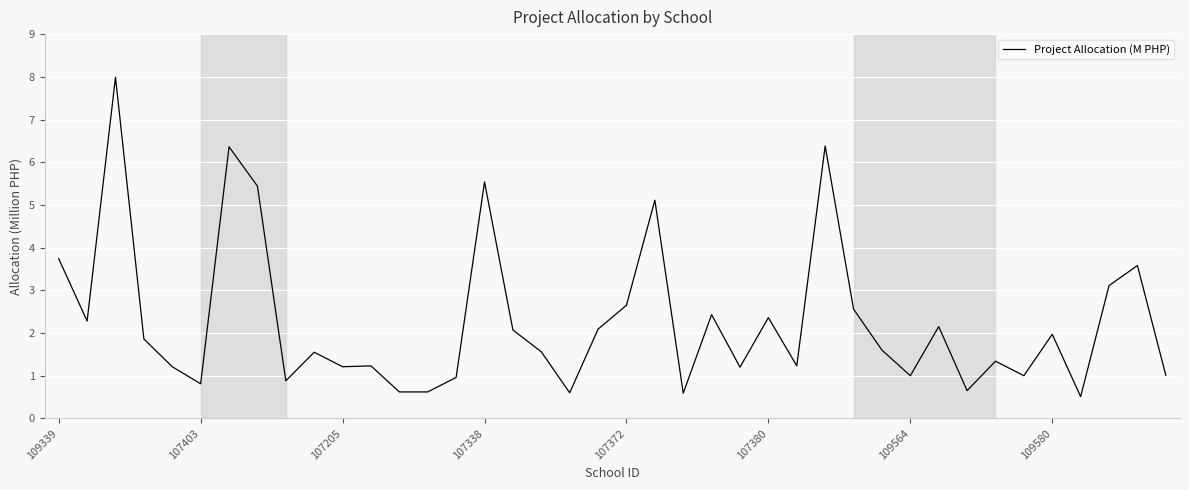

What is the greatest value displayed?

8.0